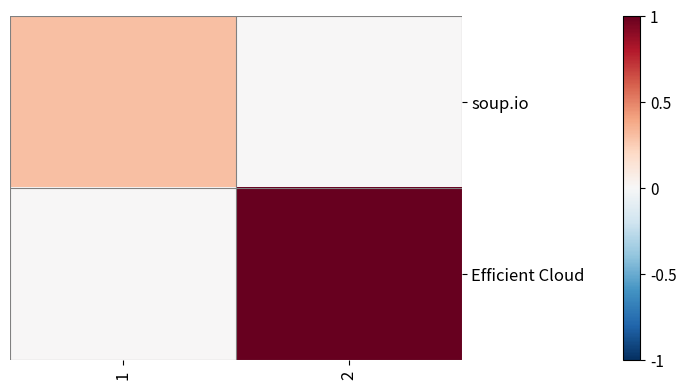

Which has a higher value, 2 or 1?

1